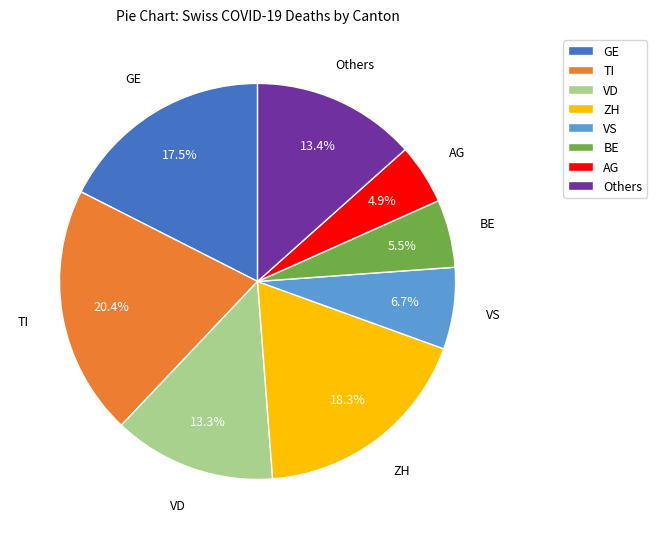

Between AG and GE, which is larger?

GE